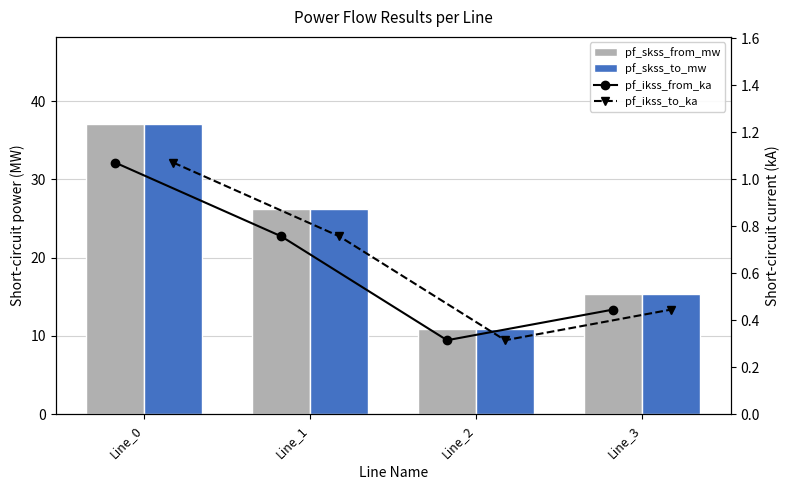

Reading left to right, list all the values displayed in this chart.

pf_skss_from_mw: 37.1	26.2	10.9	15.4
pf_skss_to_mw: 37.1	26.2	10.9	15.4
pf_ikss_from_ka: 1.1	0.8	0.3	0.4
pf_ikss_to_ka: 1.1	0.8	0.3	0.4